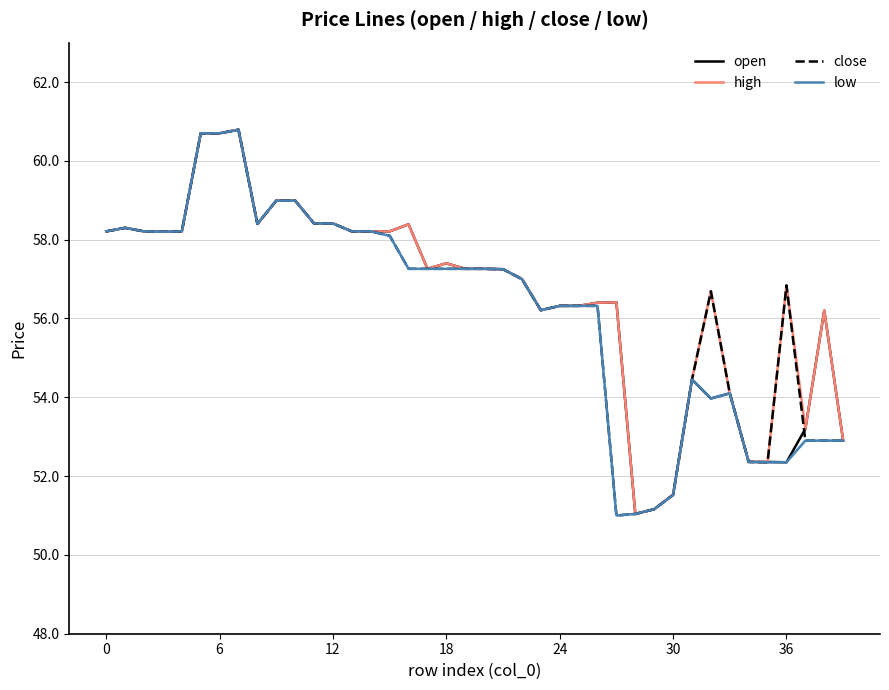

What is the difference between the second highest and minimum values in the close series?

9.7